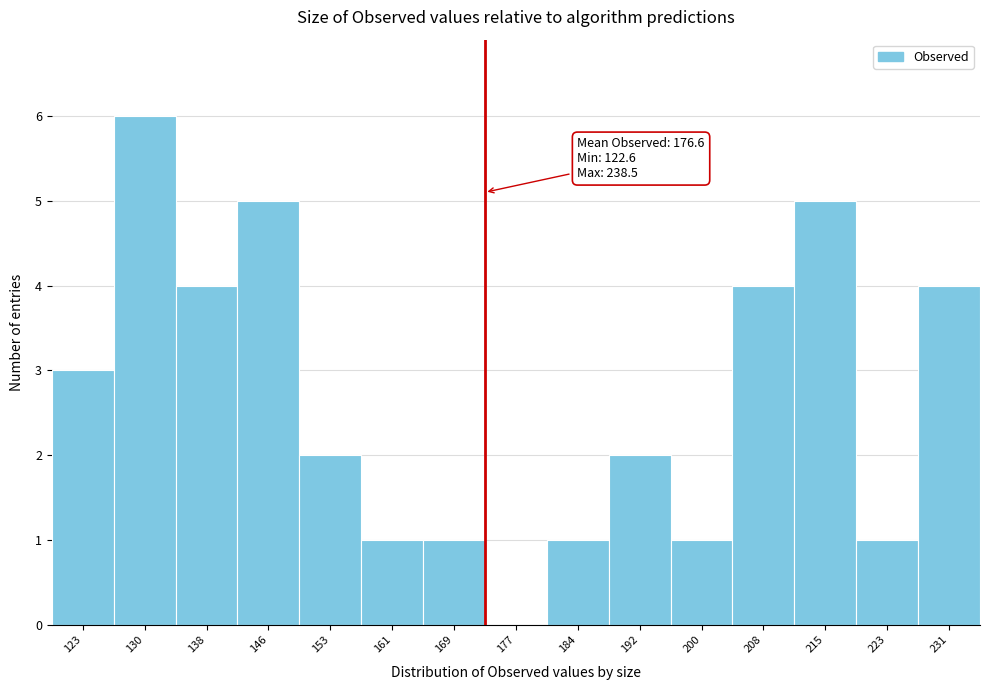

Reading right to left, transcribe all the data shown in this chart.

231=4	223=1	215=5	208=4	200=1	192=2	184=1	177=0	169=1	161=1	153=2	146=5	138=4	130=6	123=3